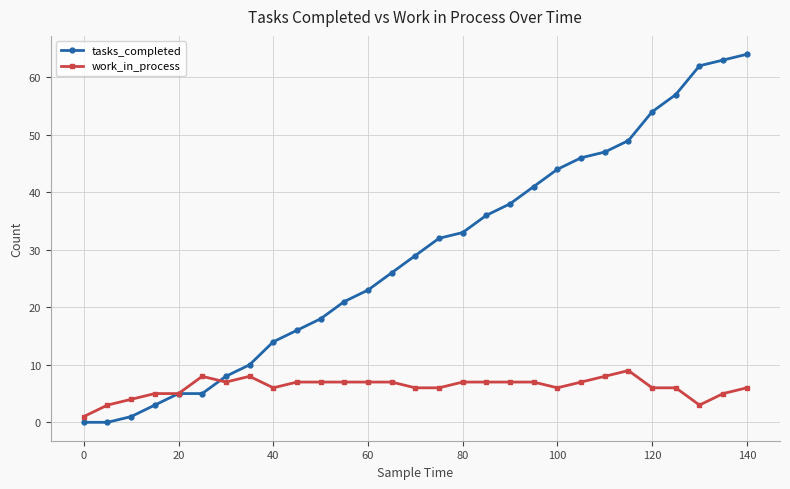

How many work_in_process values are between 6 and 7?

18